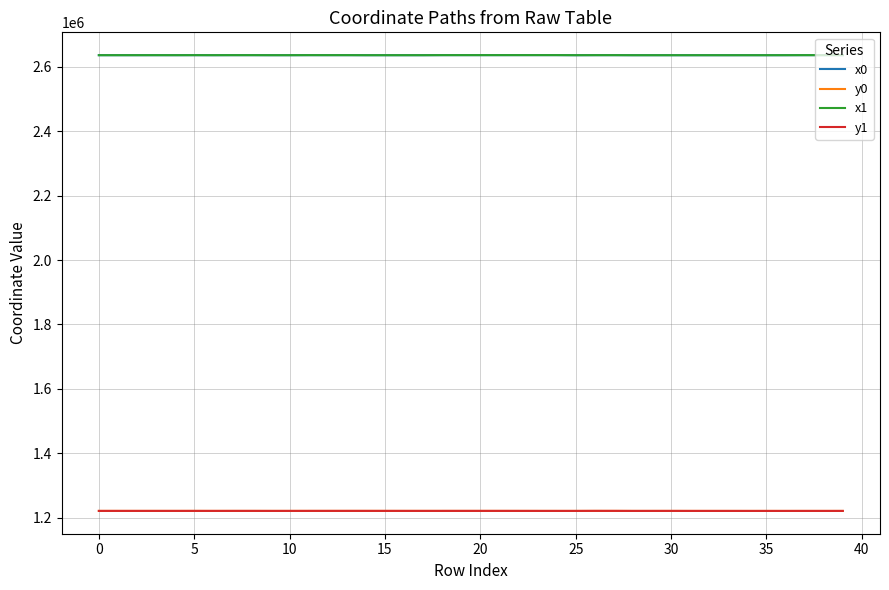

True or false: x1 and y0 cross at least once.

False